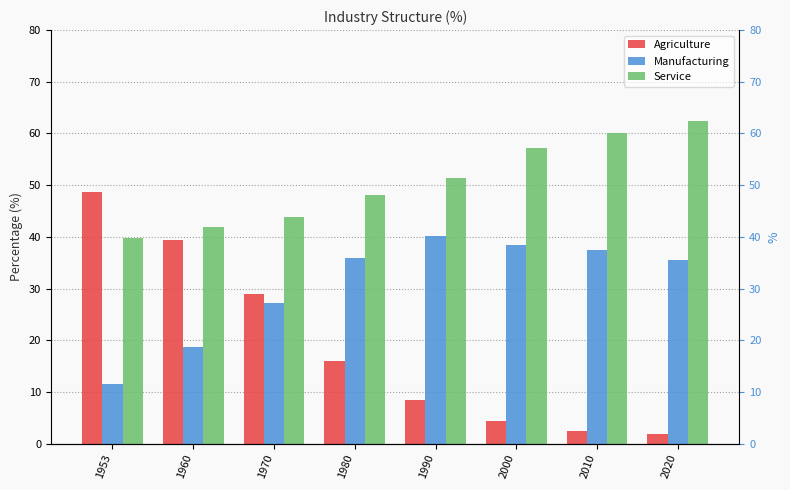

The Manufacturing series shows 21.7 at 2010. True or false?

False